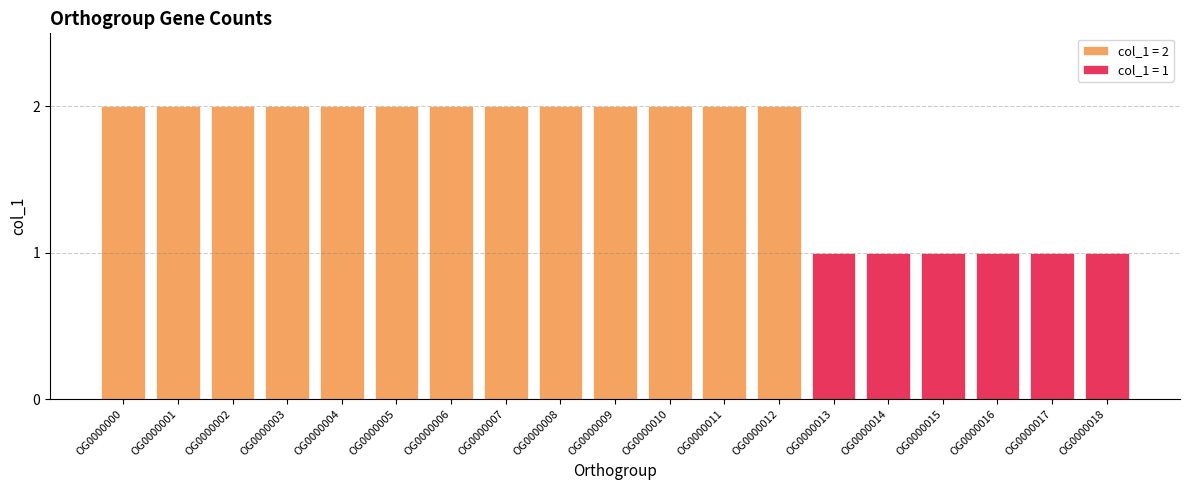

The chart shows a value of 1 at OG0000001. True or false?

False